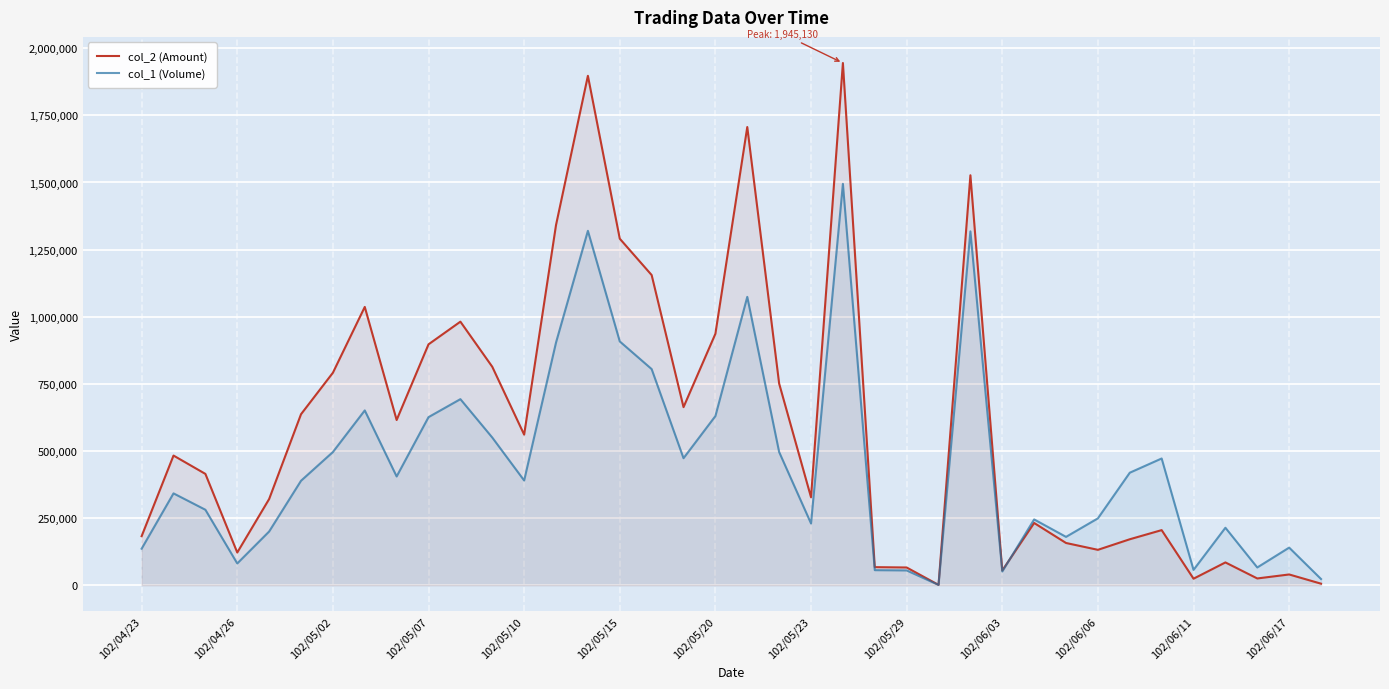

In col_1 (Volume), how many points are higher than both neighbors (excluding endpoints)?

11